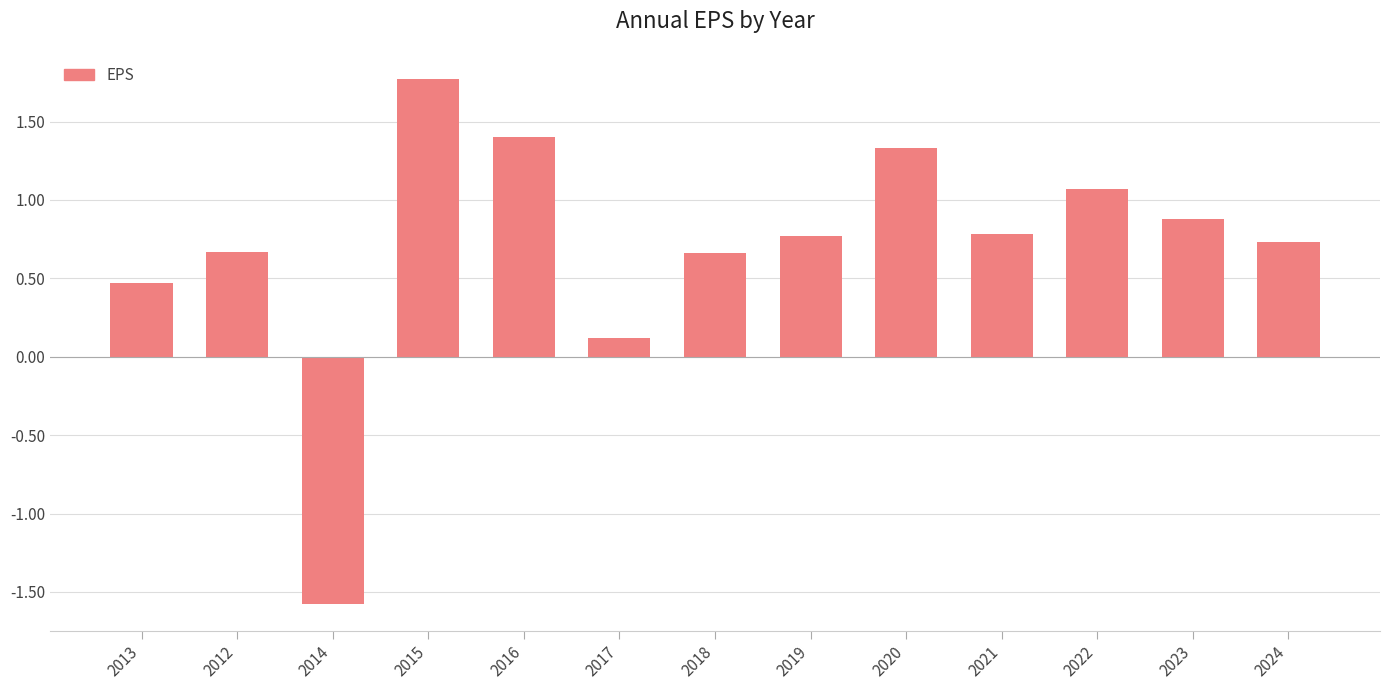

What is the approximate value at 2014?

-1.6